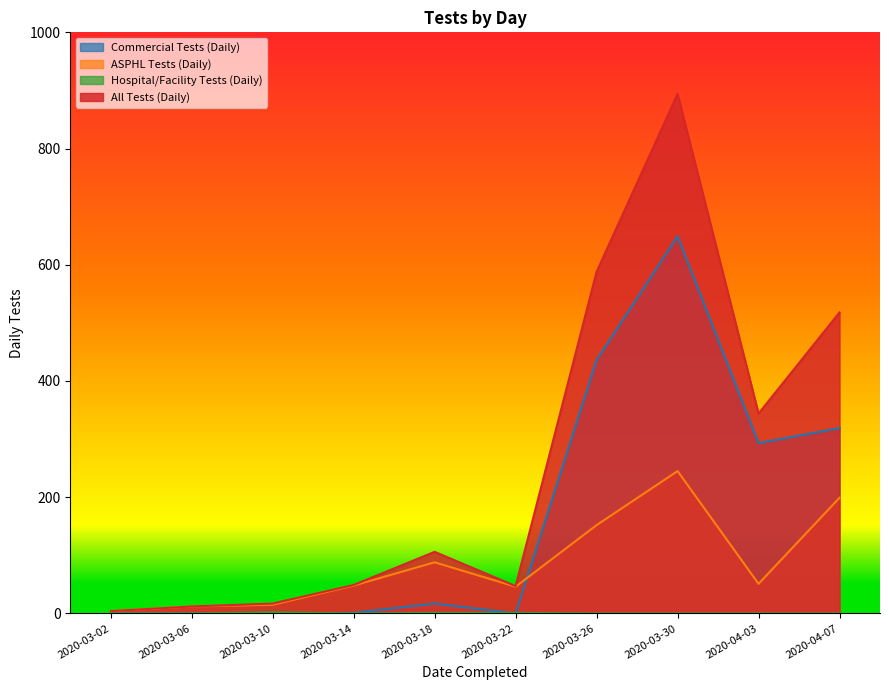

At which label is All Tests (Daily) closest to 449?

2020-04-07